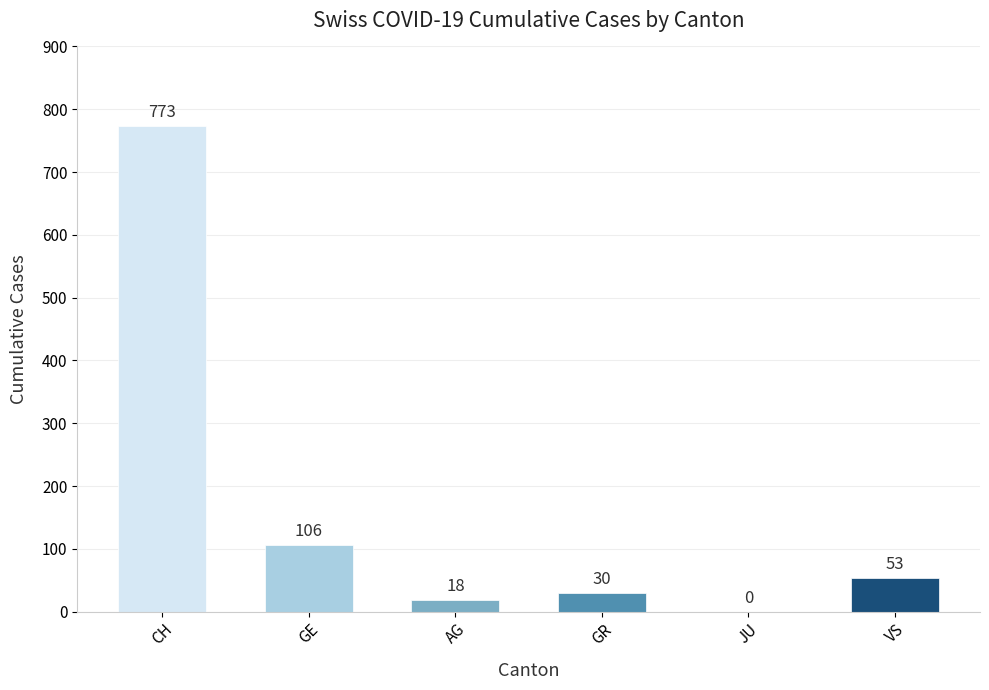

Reading right to left, what are all the values shown in this chart?

VS=53	JU=0	GR=30	AG=18	GE=106	CH=773